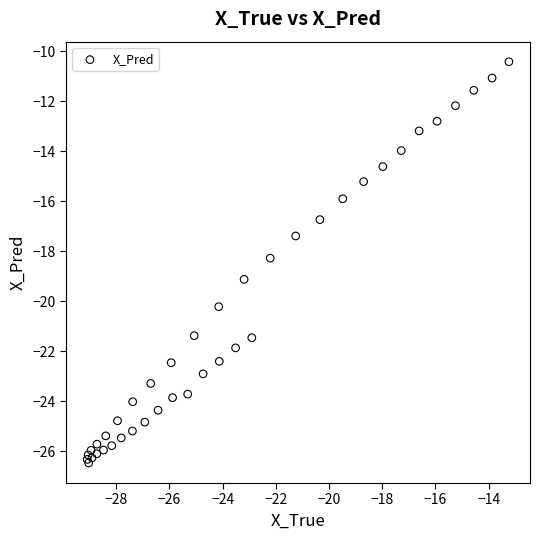

What Y value in the scatter plot is closest to -18?

-18.3